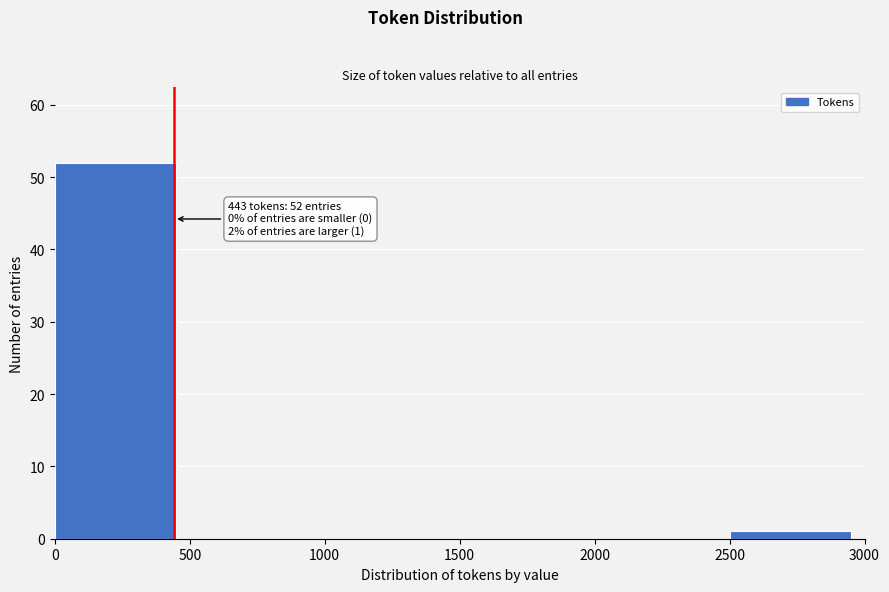

Over which range of the x-axis is the bar tallest?

0 to 500